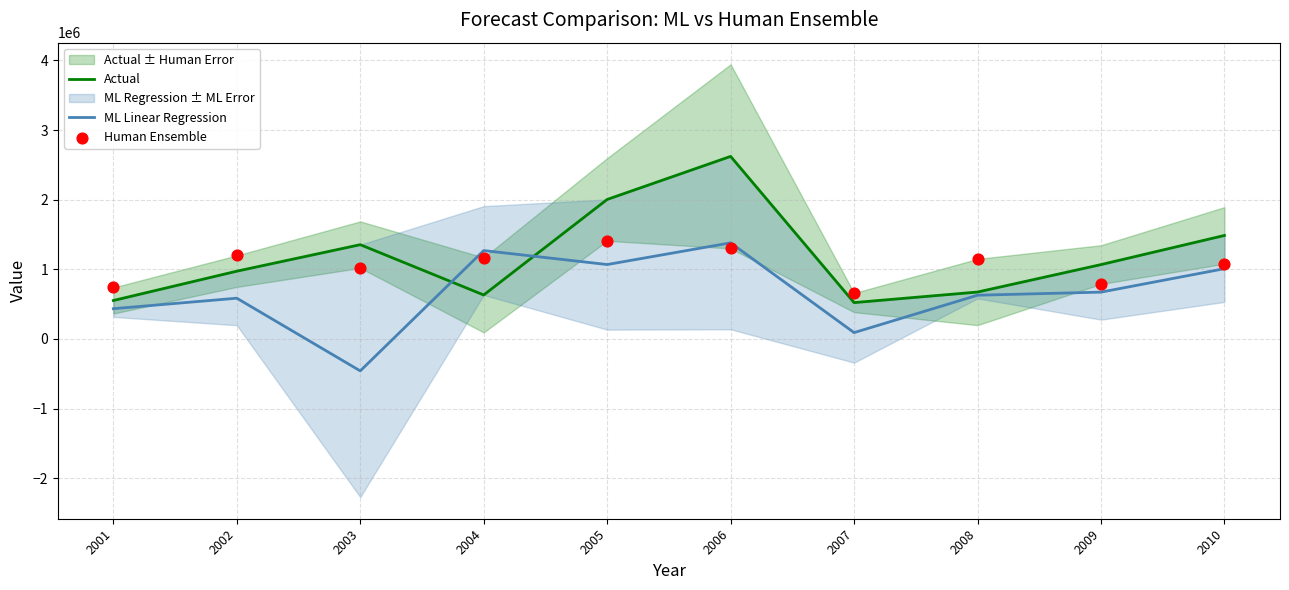

What is the total value across all series at 2006?

5303351.0